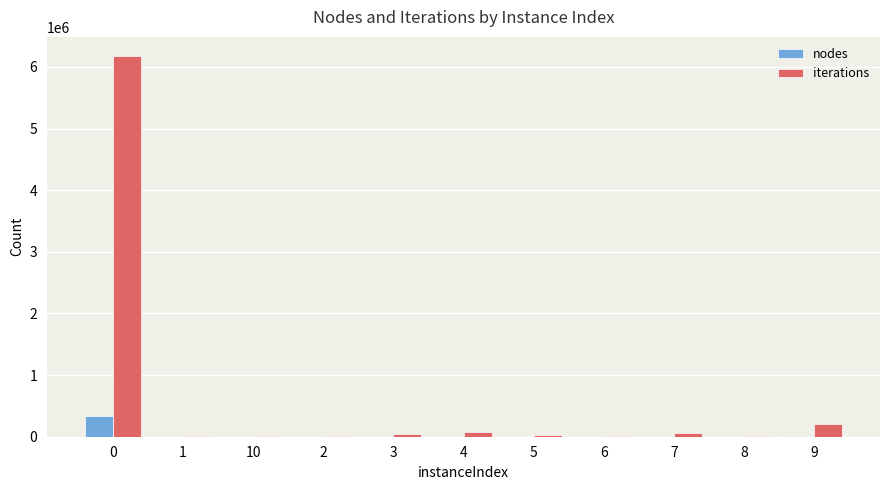

What is the sum of all nodes values?

358719